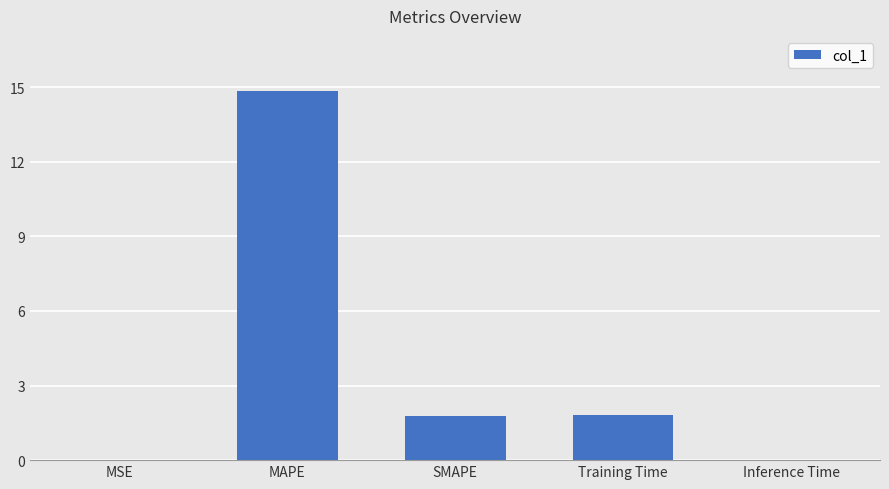

Where does the data first go above 1?

MAPE